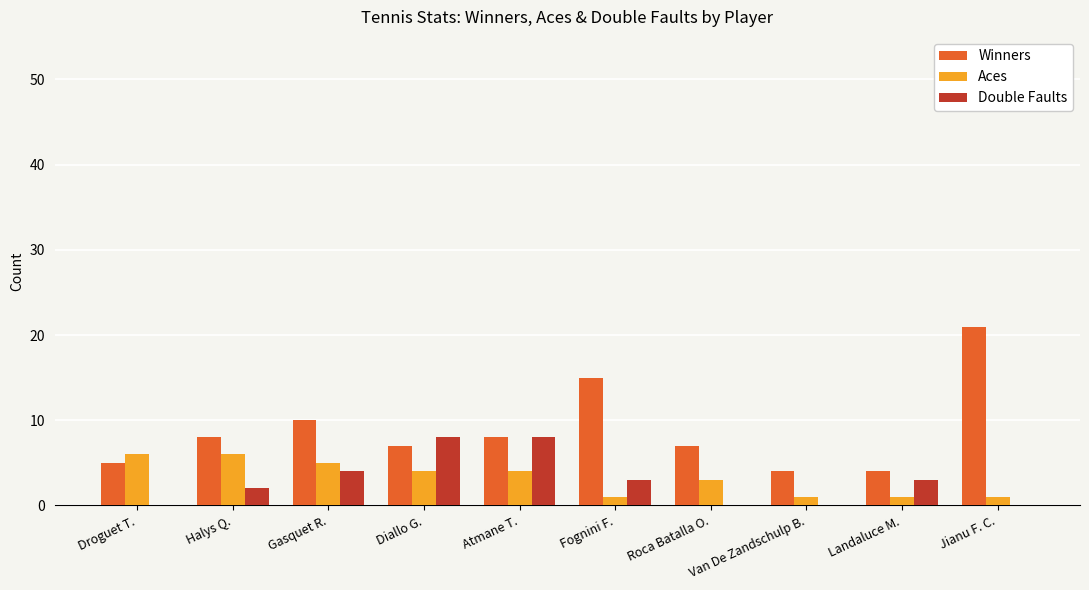

What is the spread (max minus min) of values at Landaluce M.?

3